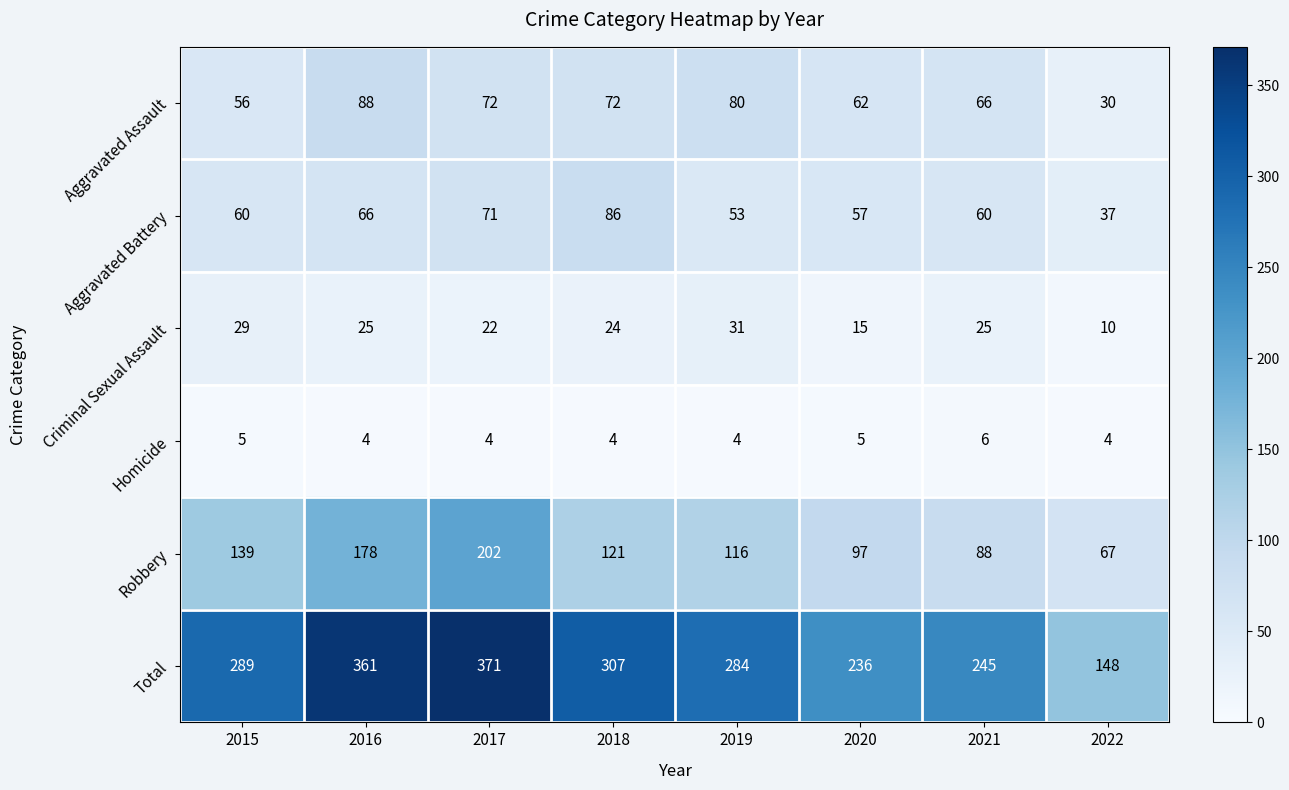

What is the minimum value shown in the chart?

4